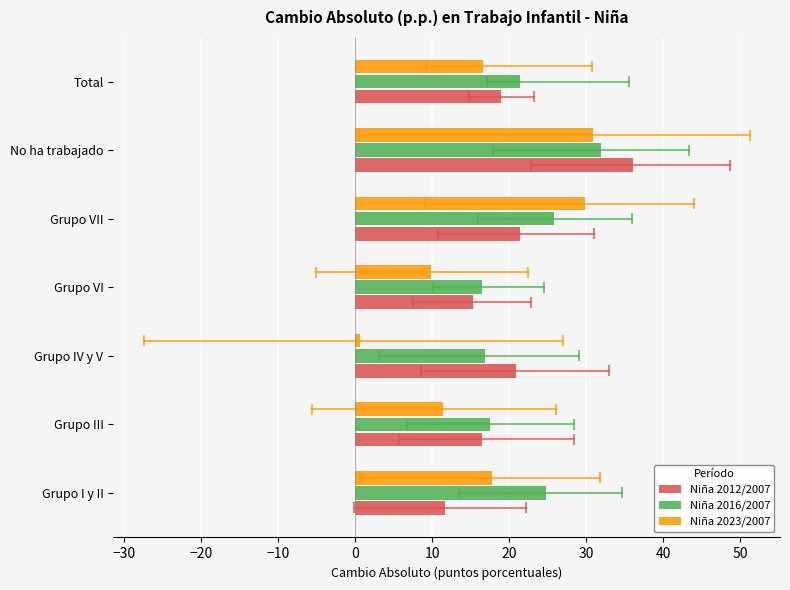

What is the difference between the maximum and minimum values in the Niña 2016/2007 series?

15.4